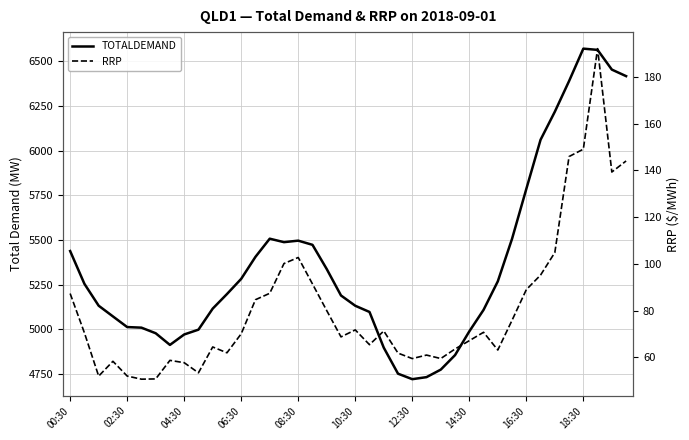

Which series has the largest total across all categories?

TOTALDEMAND